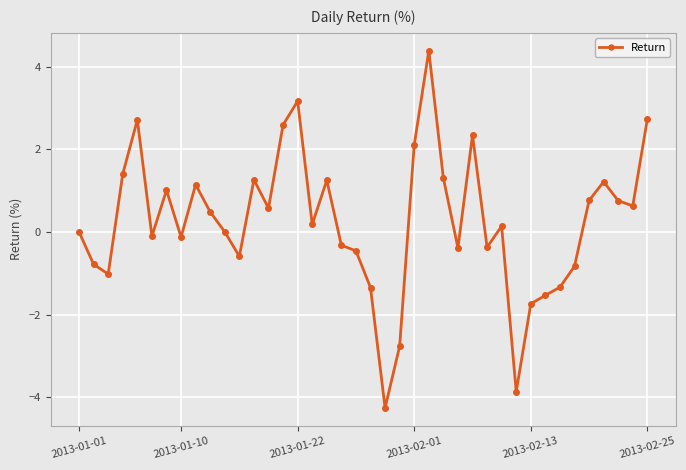

Is this an area chart (filled region under the line)?

No